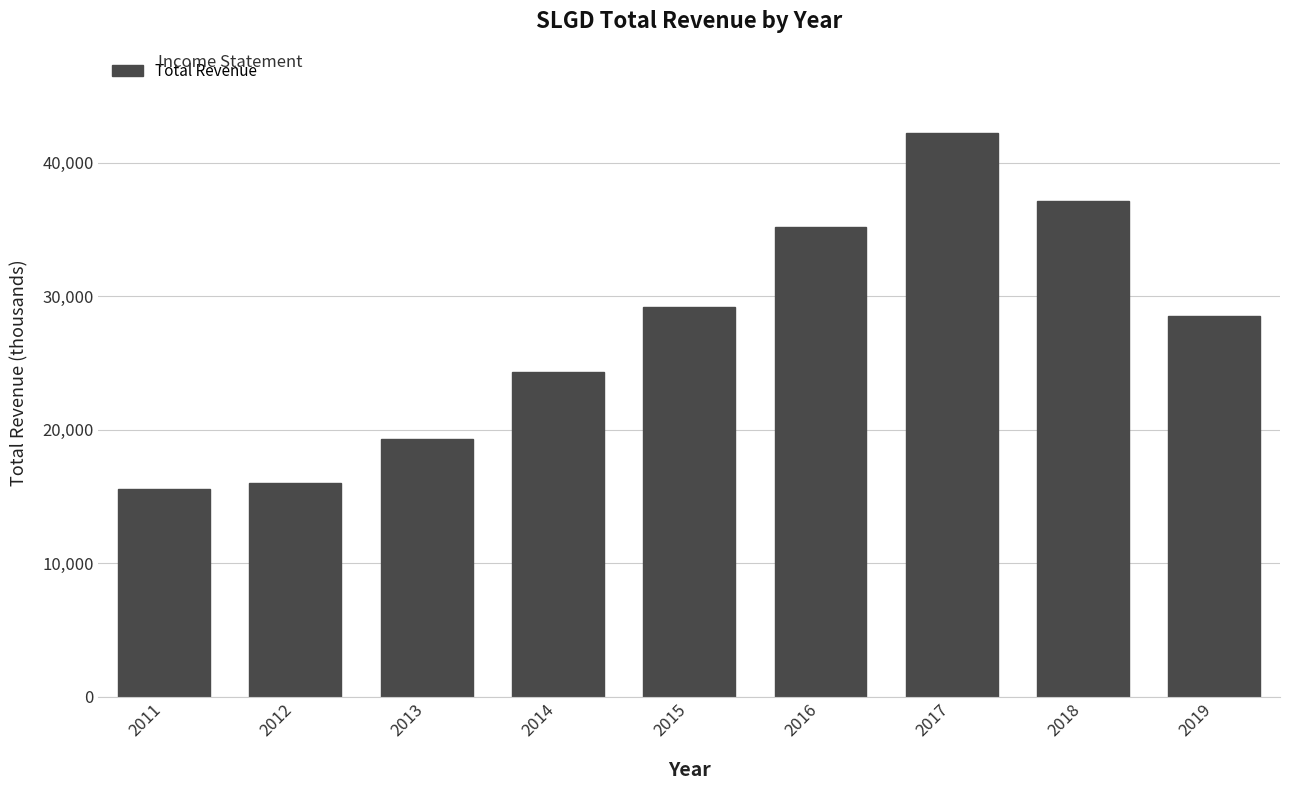

What is the maximum value shown in the chart?

42200